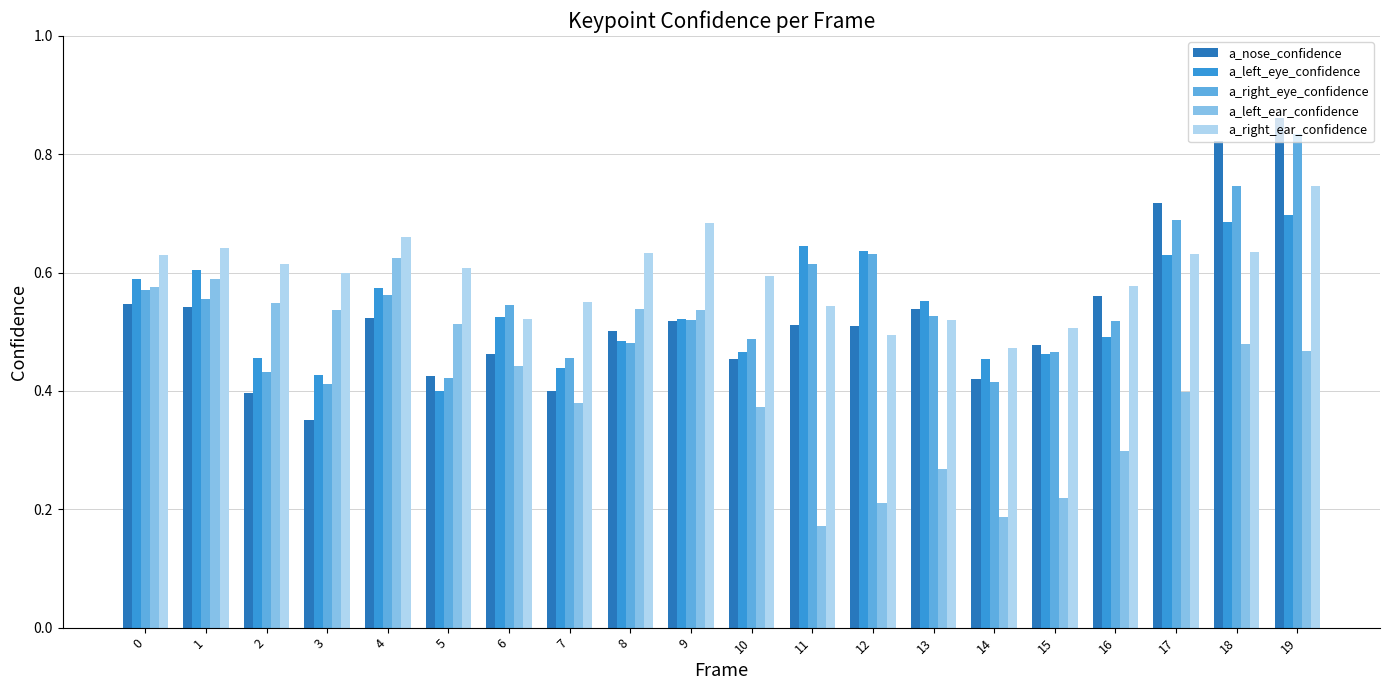

Is the value of a_nose_confidence at 12 greater than the value of a_right_ear_confidence at 7?

No